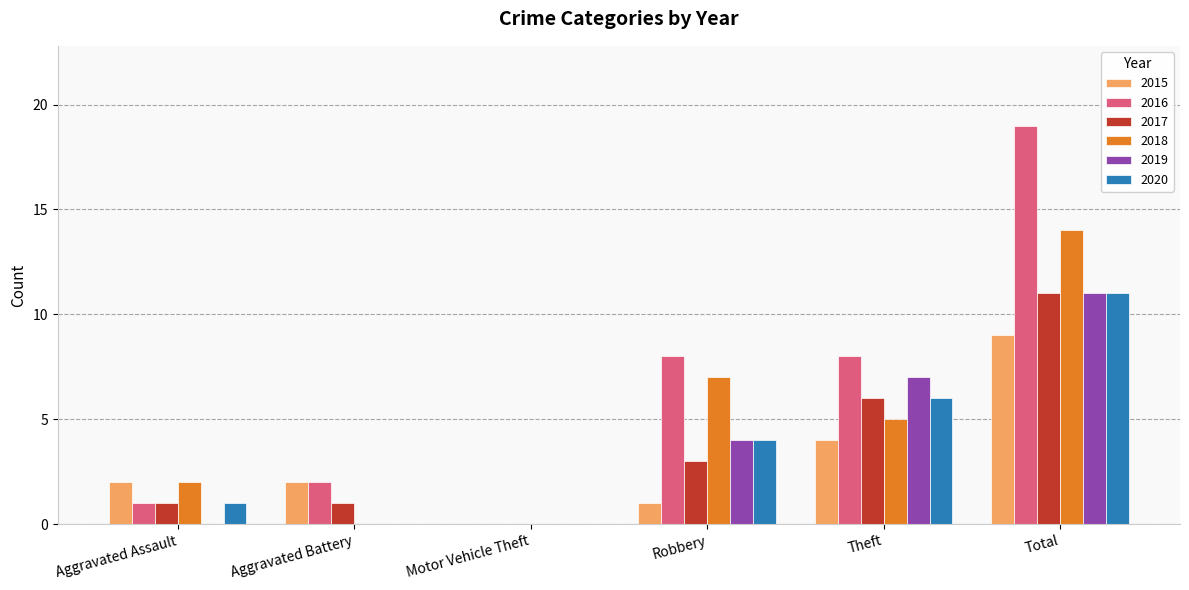

Which label corresponds to the largest value in the chart?

Total